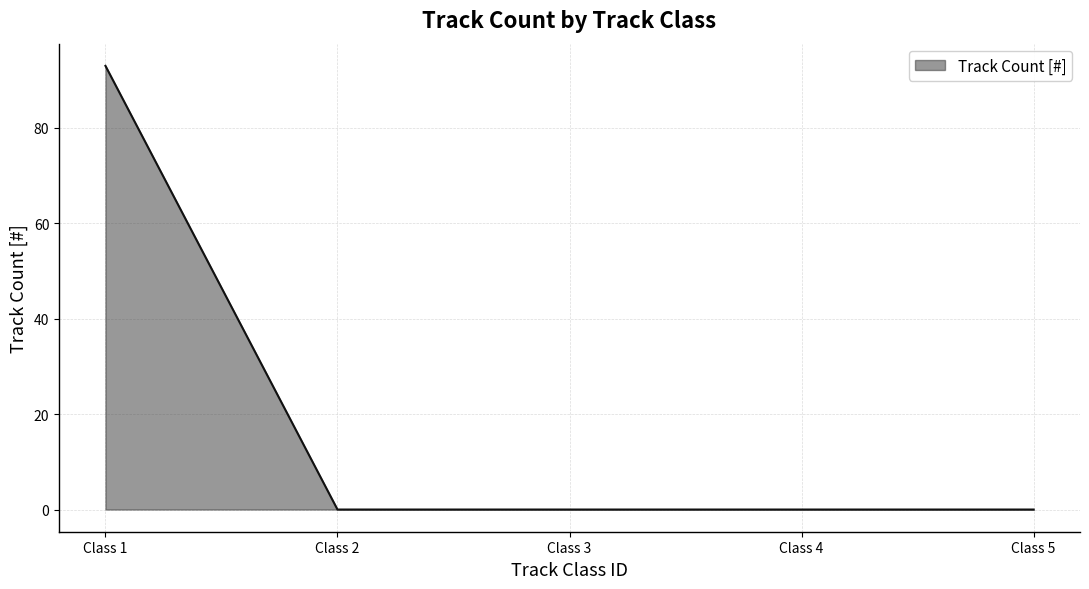

True or false: the data has more than 1 interior local peaks.

False